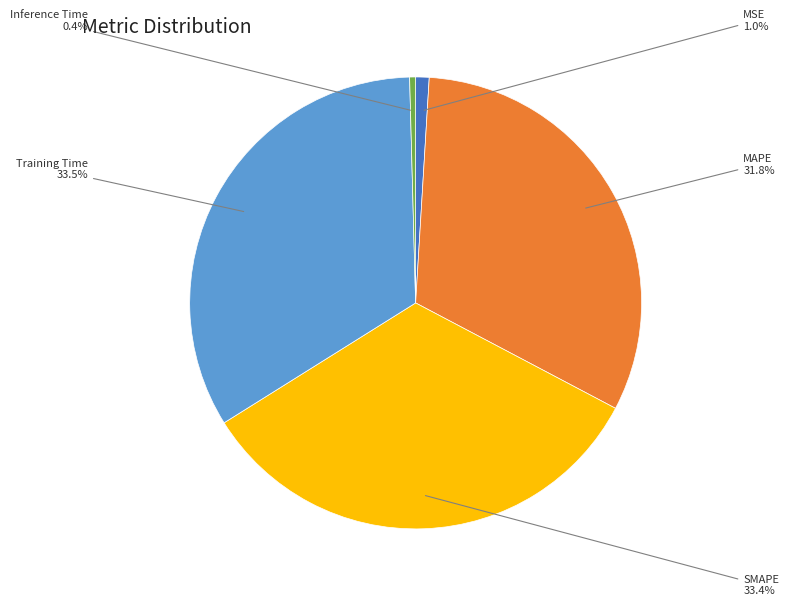

How many segments does this pie chart have?

5